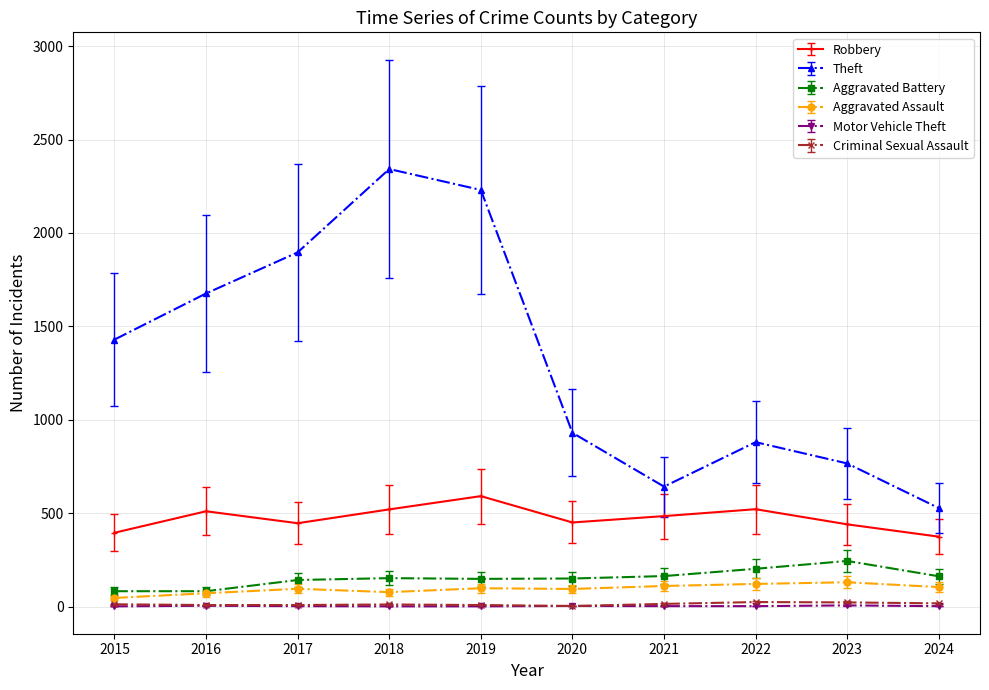

True or false: Aggravated Assault and Motor Vehicle Theft cross at least once.

False